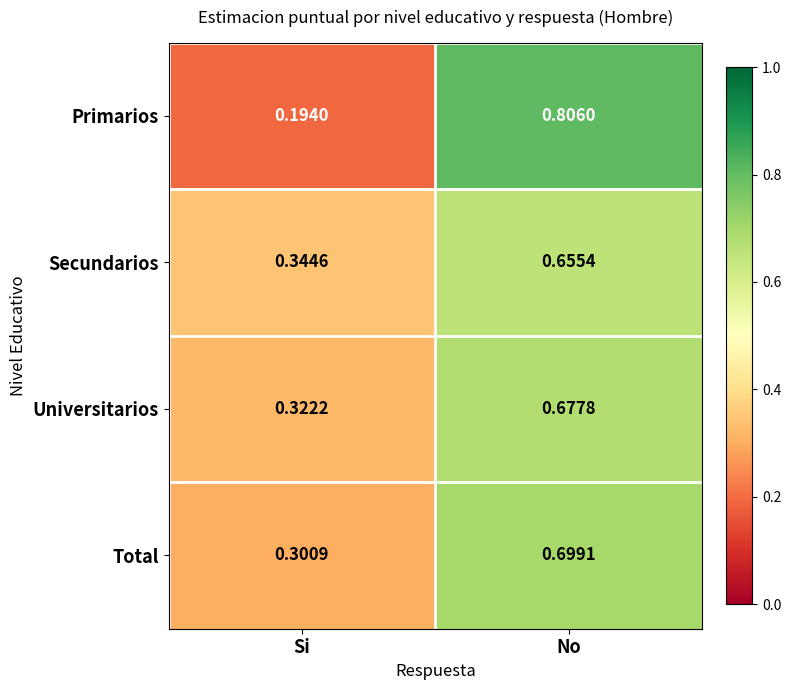

At which label does Total reach its peak?

No